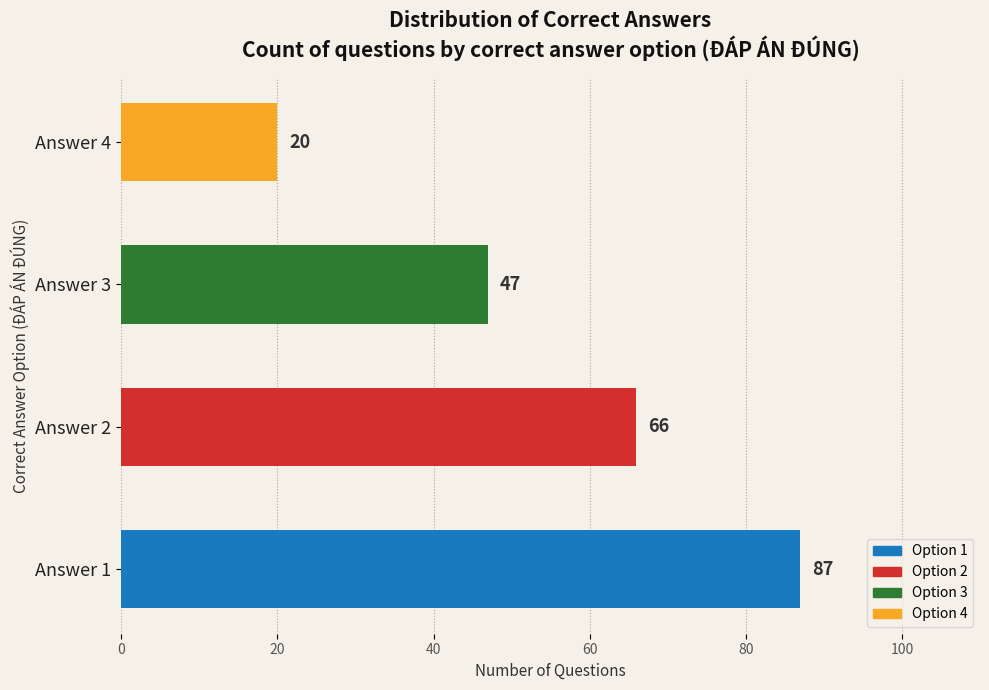

Are the bars horizontal?

Yes